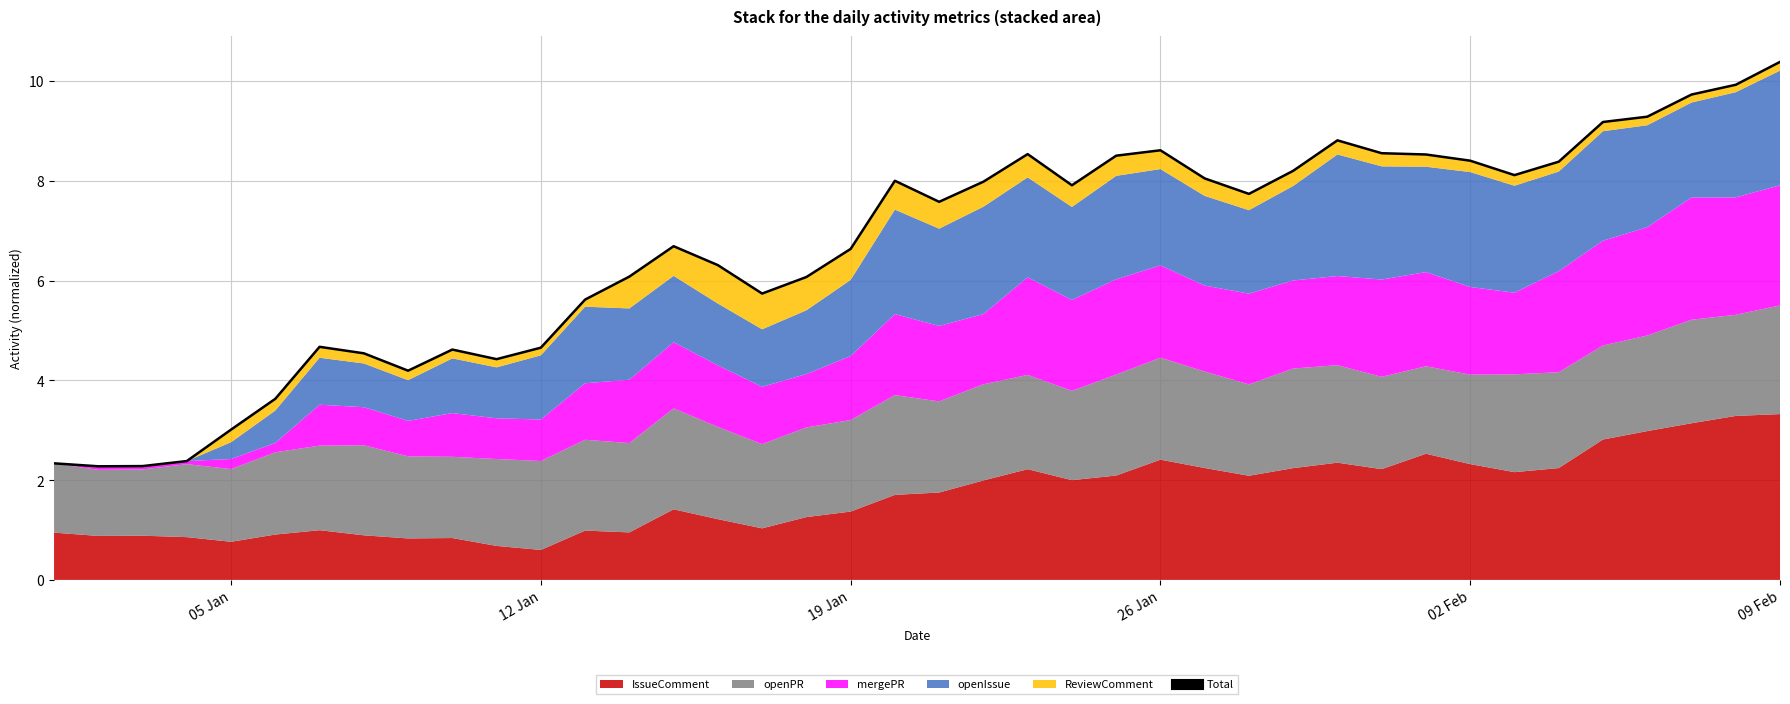

How many points are lower than both their immediate neighbors (excluding endpoints)?

8